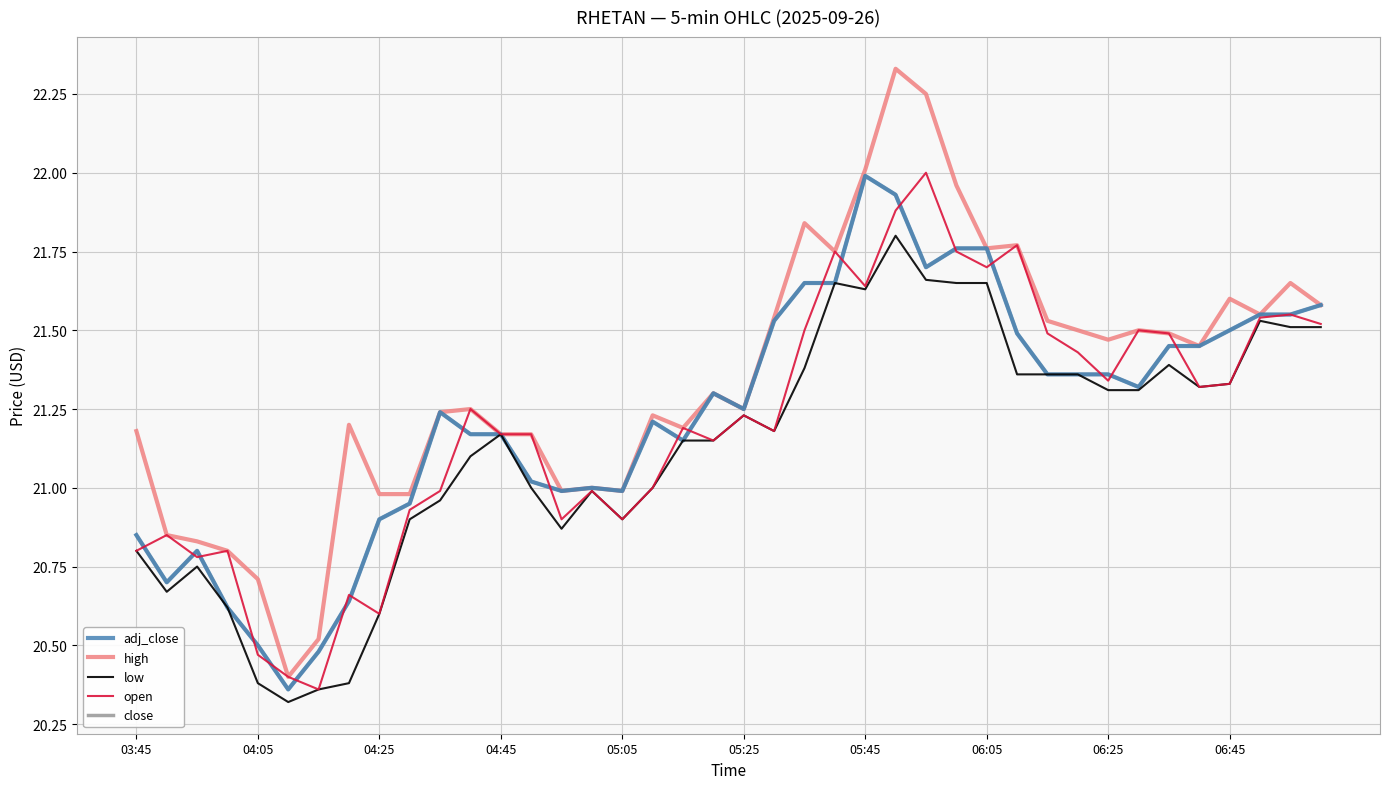

Does the chart display data point markers on the line(s)?

No